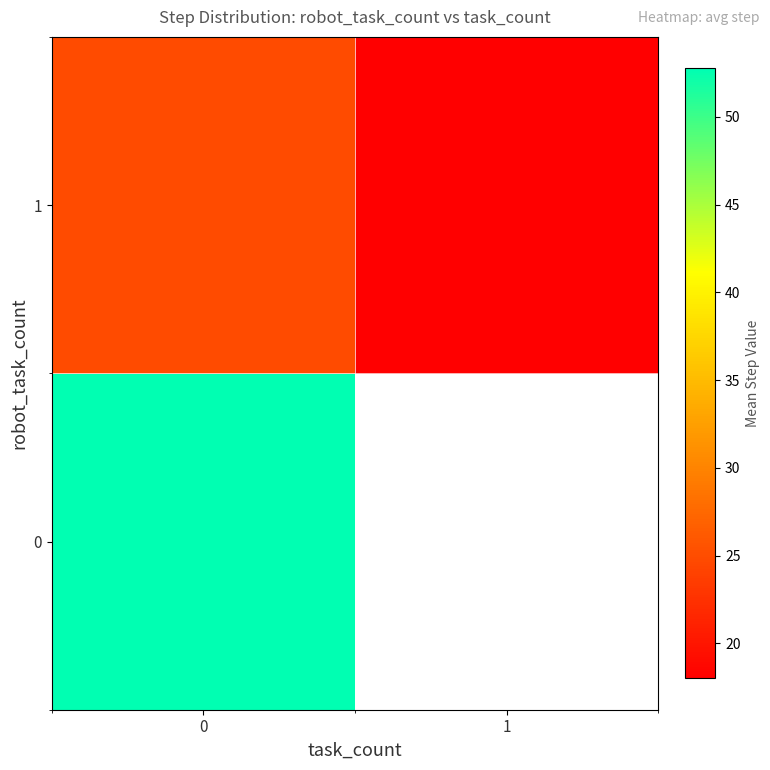

Is it true that row_1 equals 24.9 at 0?

True